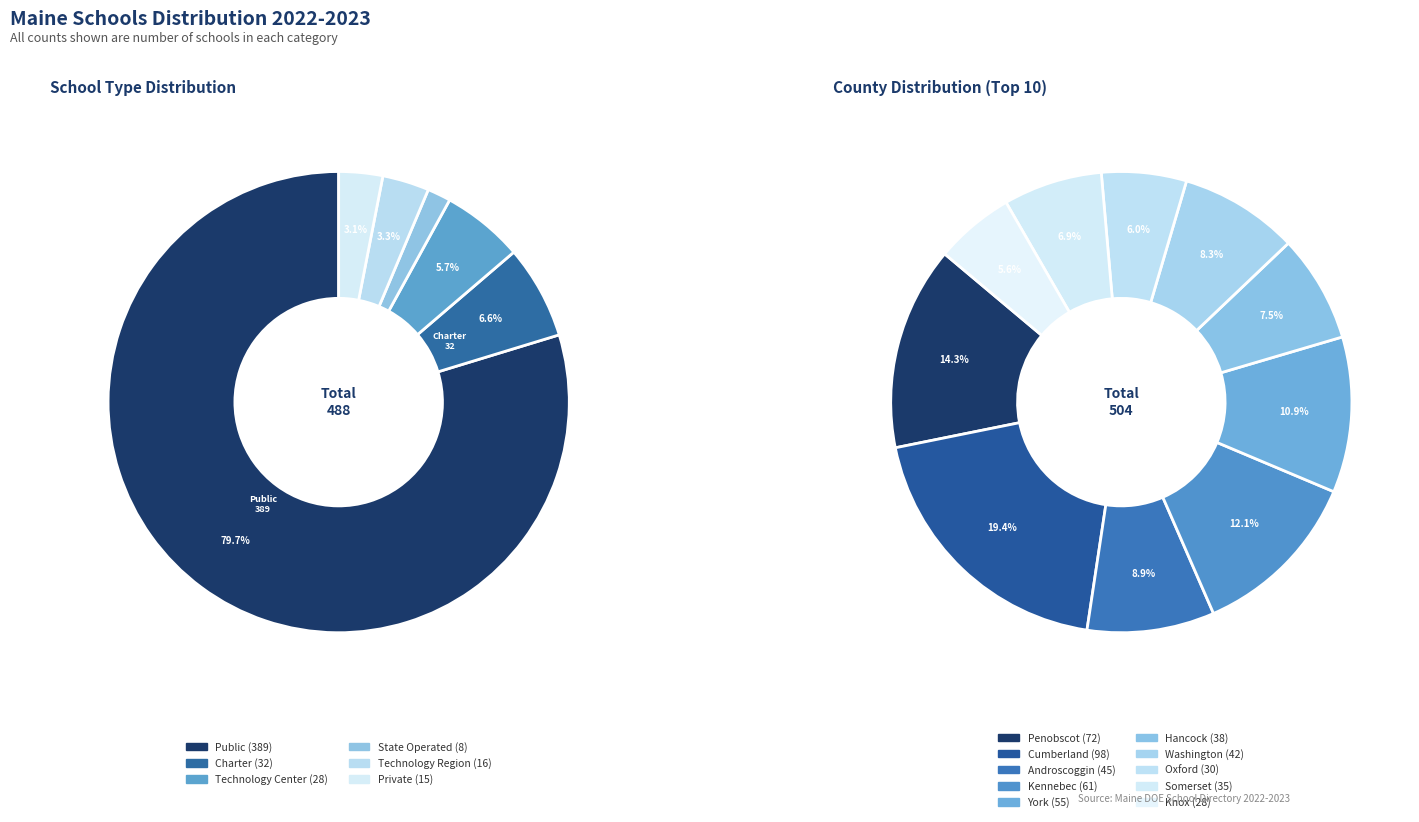

Is it true that Private is 3% of the pie?

True